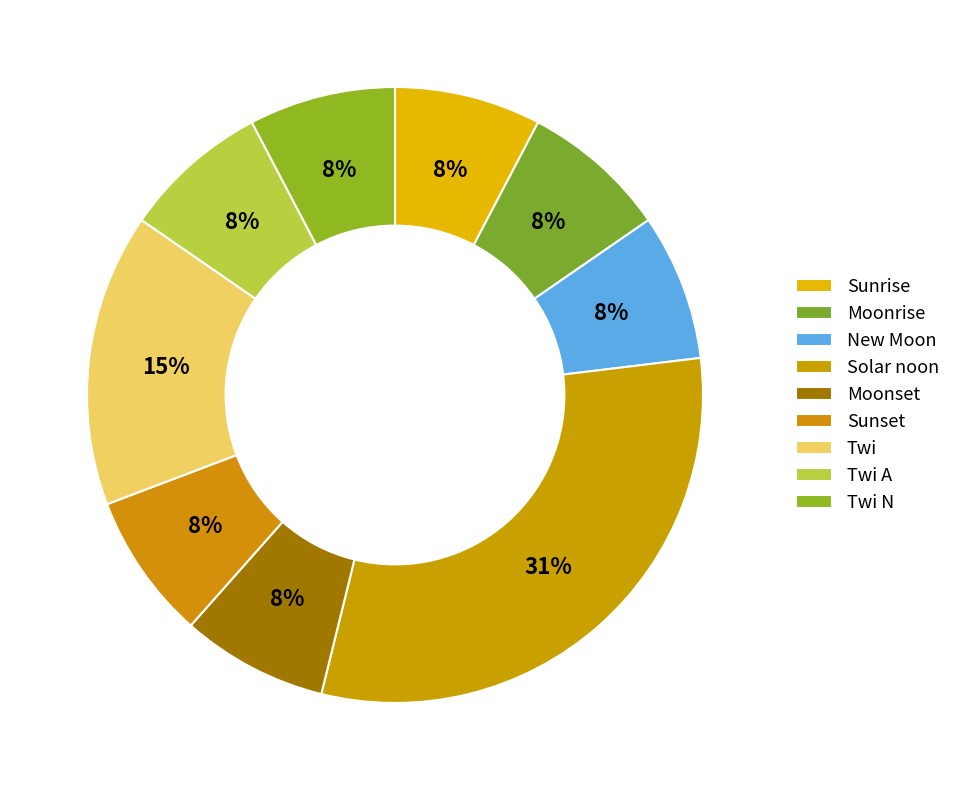

To the nearest percent, what is the average slice percentage?

11%